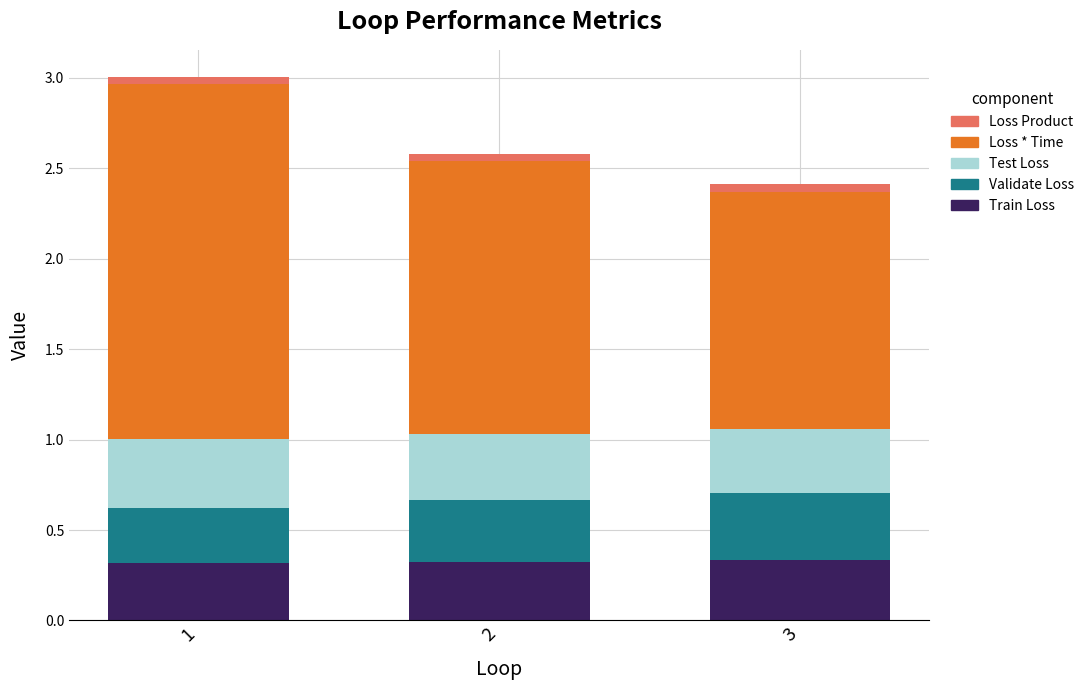

What is the total value across all series at 1?

3.0